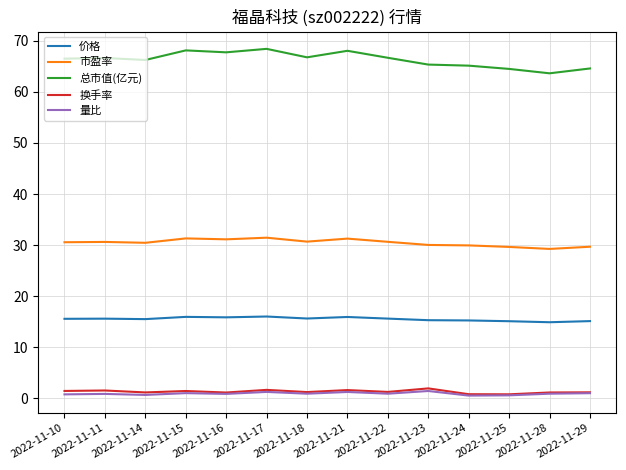

What is the highest value of the 换手率 series?

1.9